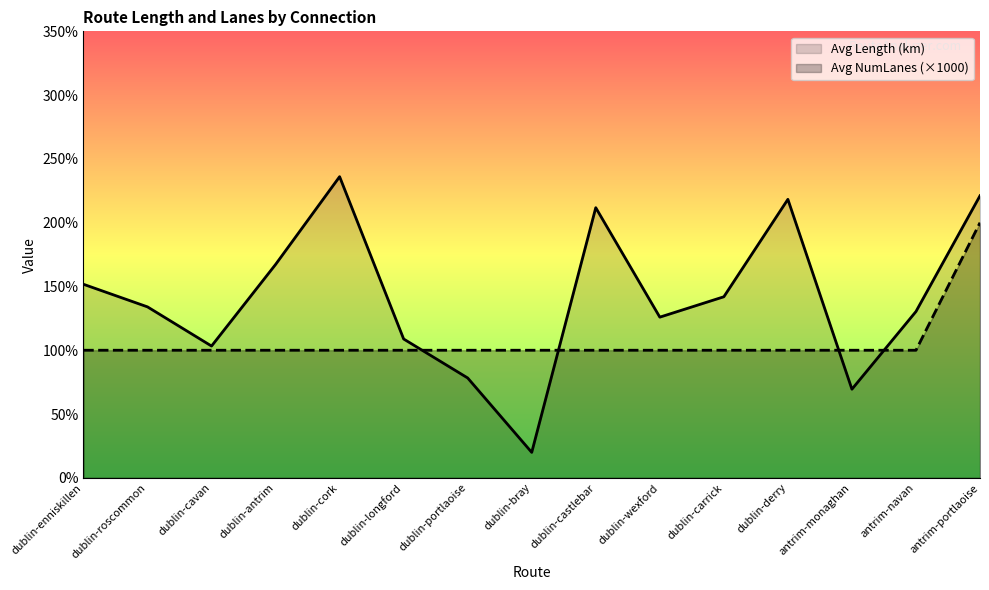

Read the Avg Length (km) value at dublin-carrick.

1419.2